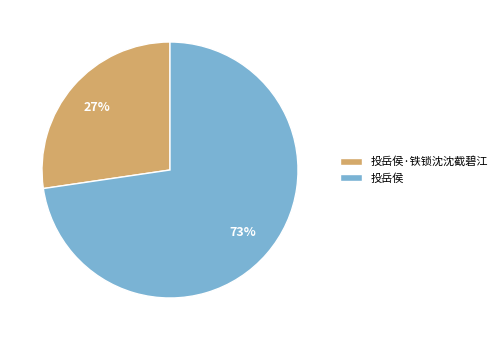

Count the number of slices in the pie.

2